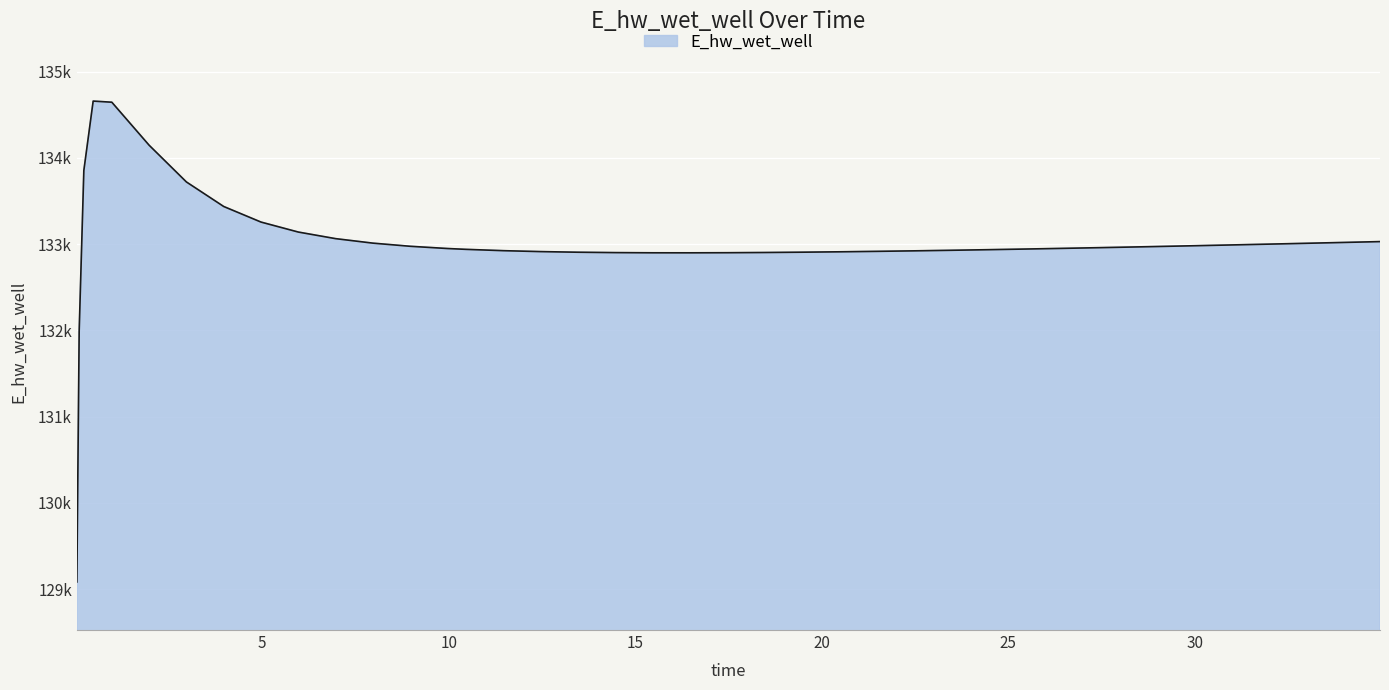

Does the chart display data point markers on the line(s)?

No